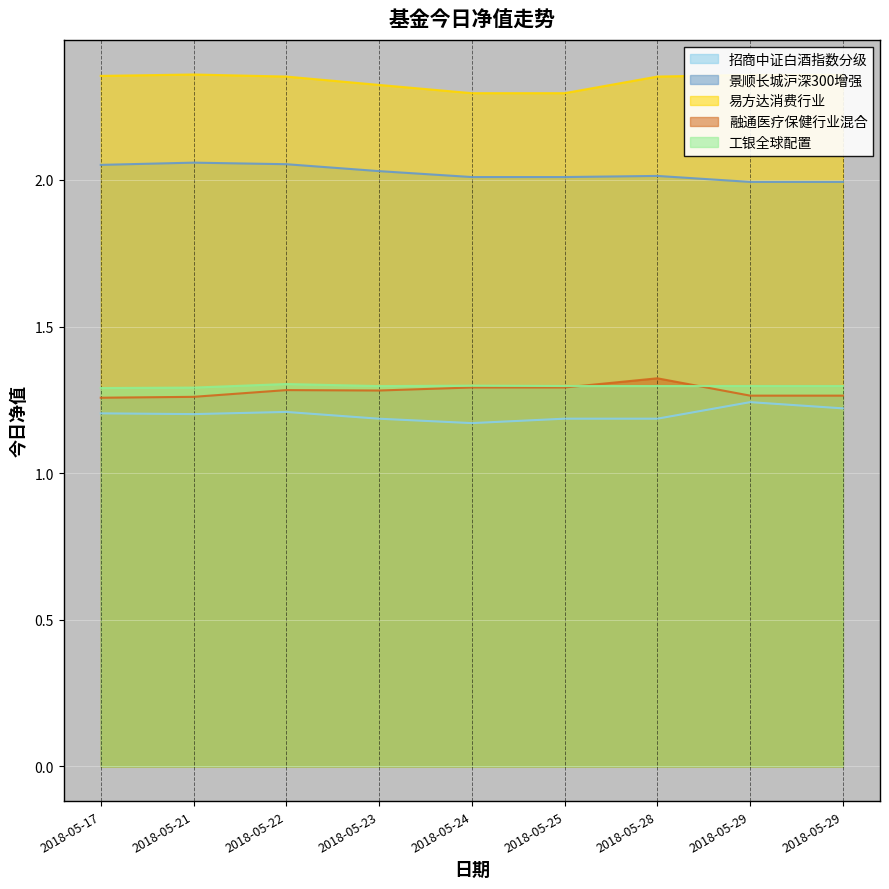

At how many categories does at least one series exceed 1?

9